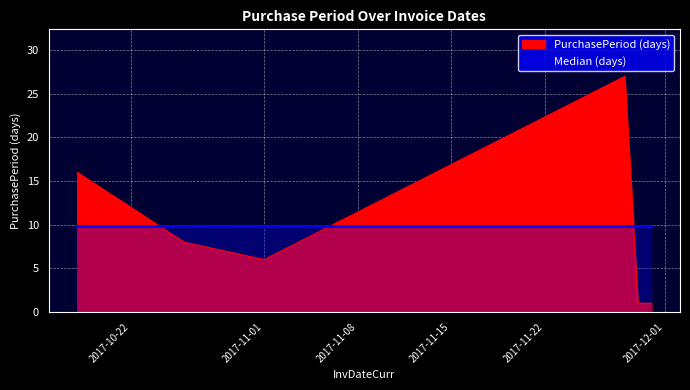

Where does the data first go above 8?

2017-10-18